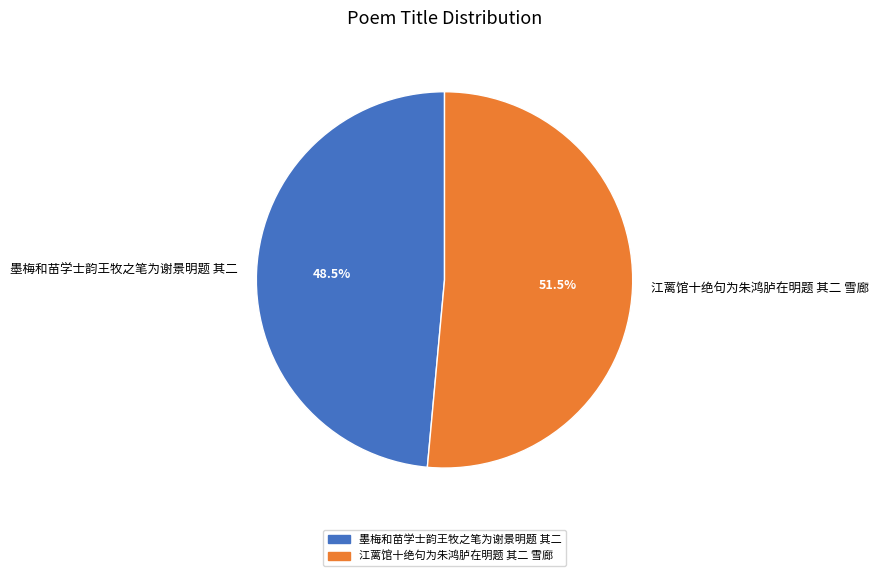

Count the number of slices in the pie.

2